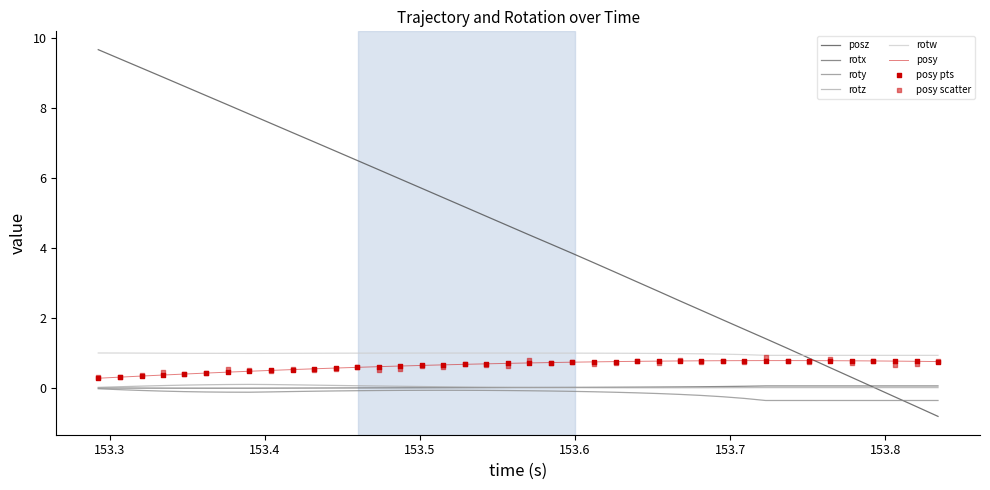

What is the highest value of the rotw series?

1.0